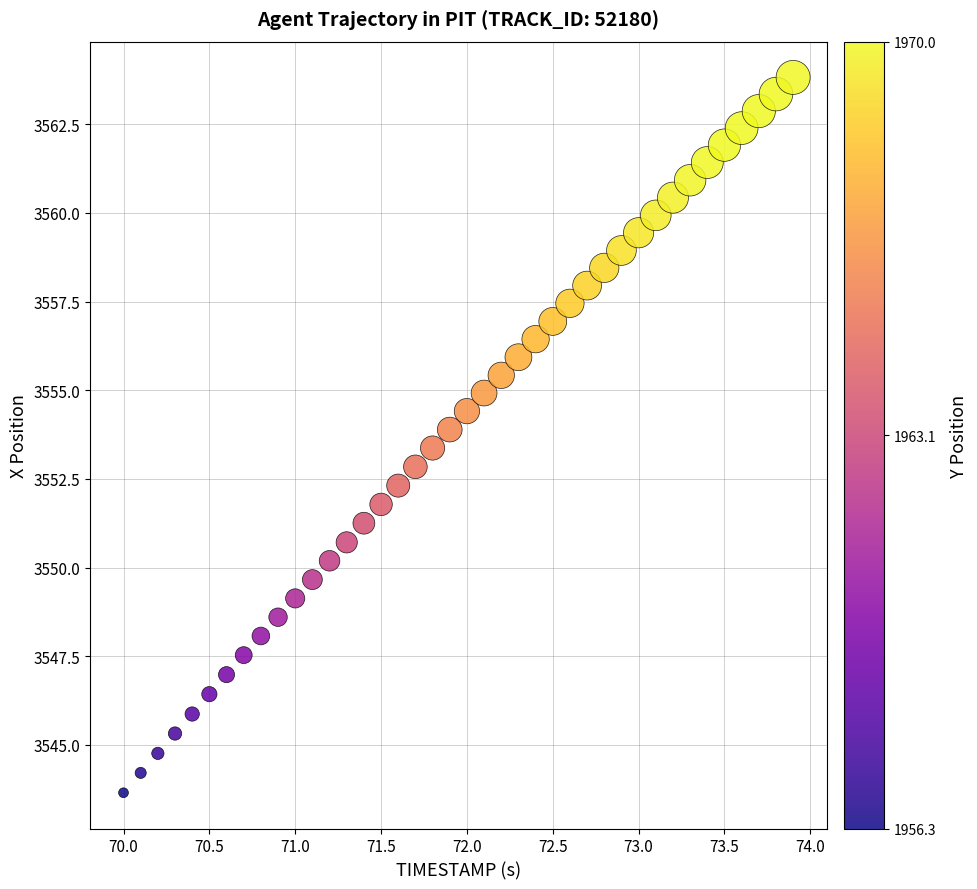

What is the range of X values (max minus min)?

3.9